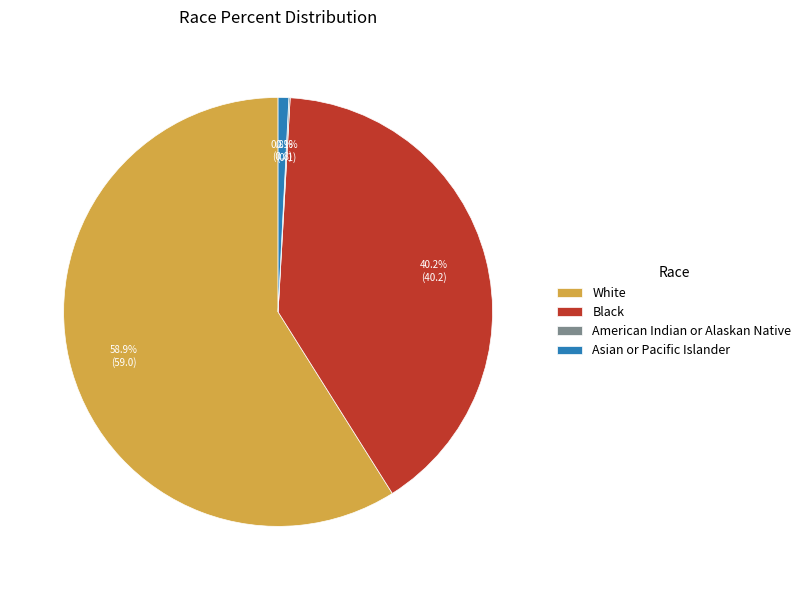

Which slice is the largest?

White